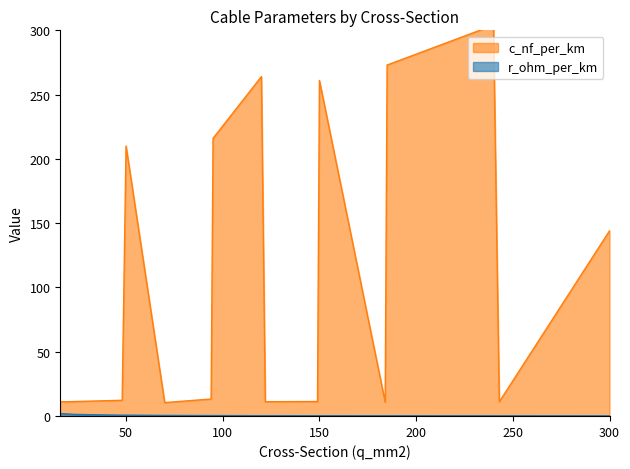

True or false: c_nf_per_km and r_ohm_per_km intersect in this chart.

False